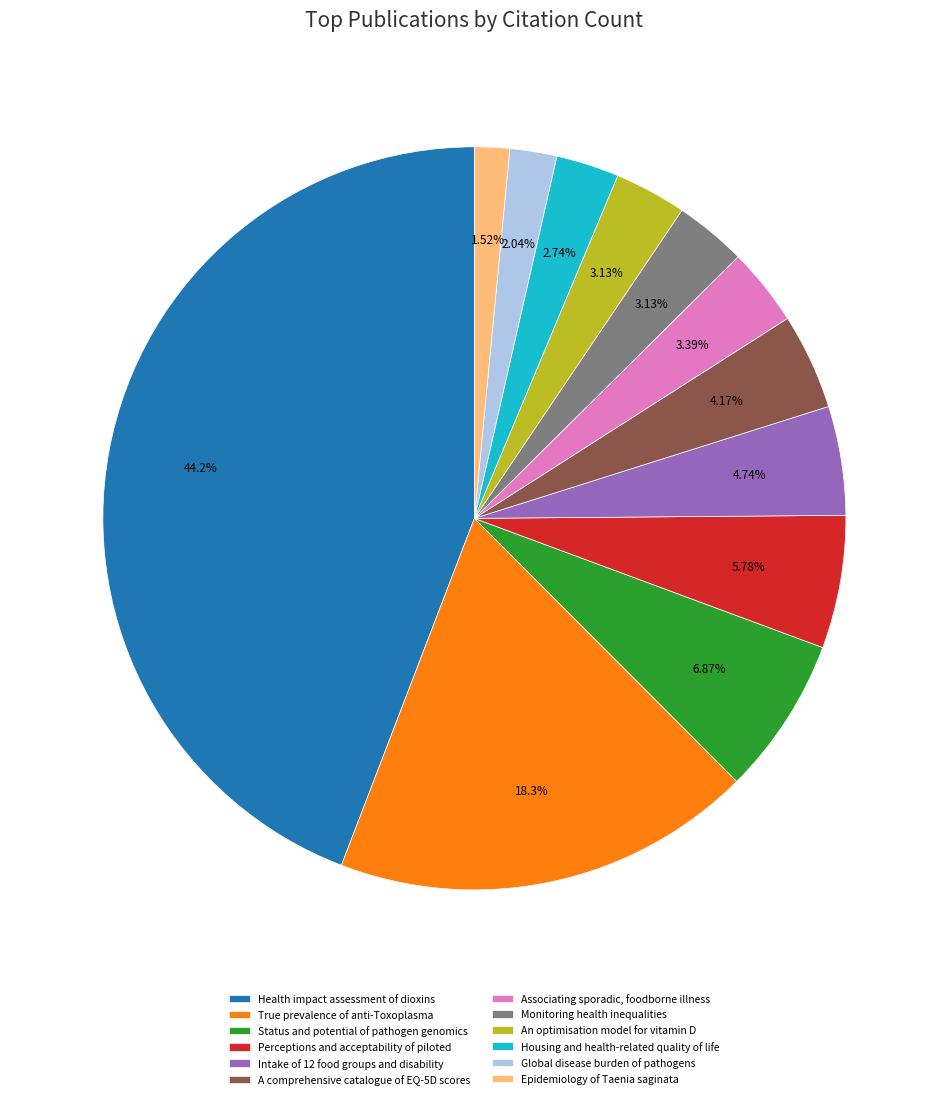

Approximately how many times larger is the value at Intake of 12 food groups and disability compared to An optimisation model for vitamin D?

1.5